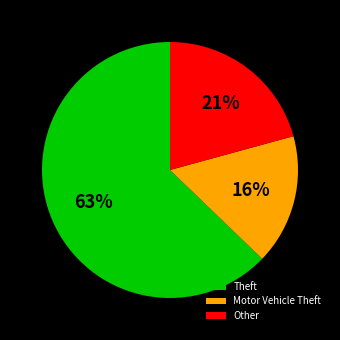

To the nearest percent, what is the average slice percentage?

33%